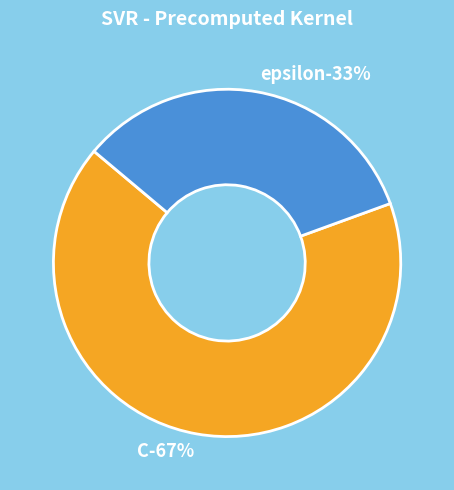

What percentage is the C slice, to the nearest percent?

67%